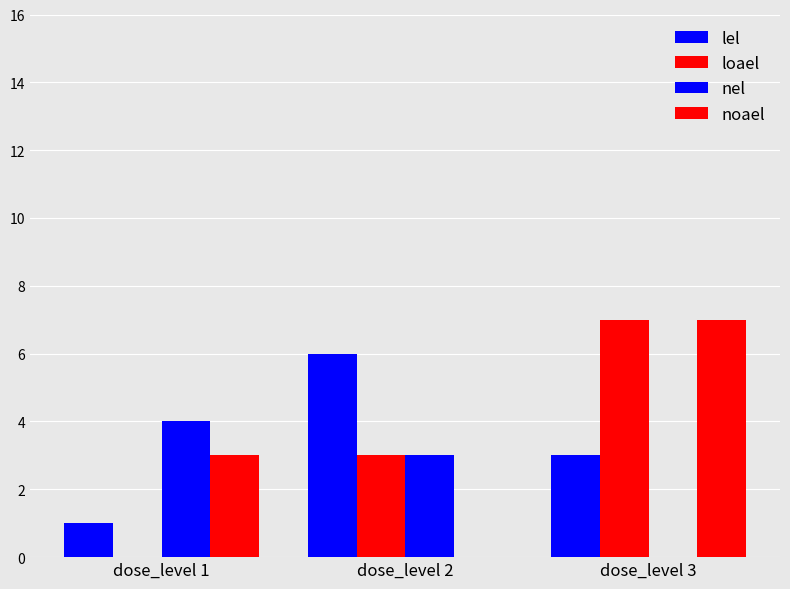

What is the value of the nel bar at the 2nd from the left?

3